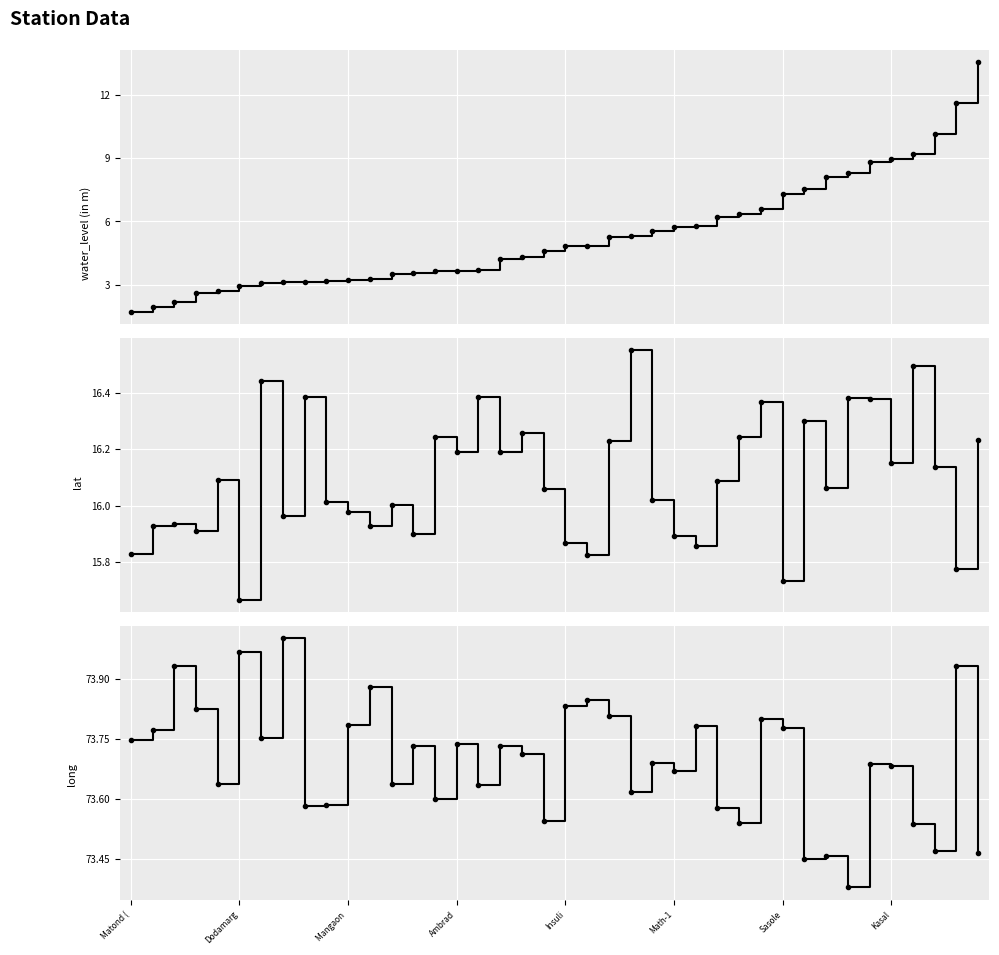

The water_level (in m) series shows 8.8 at 34. True or false?

True